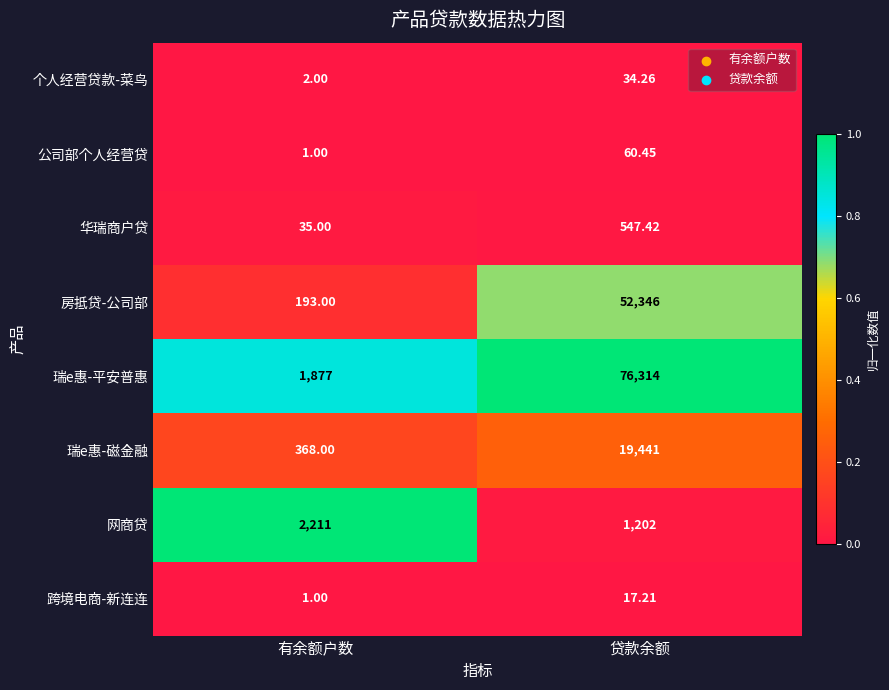

What is the spread (max minus min) of values at 有余额户数?

2210.0